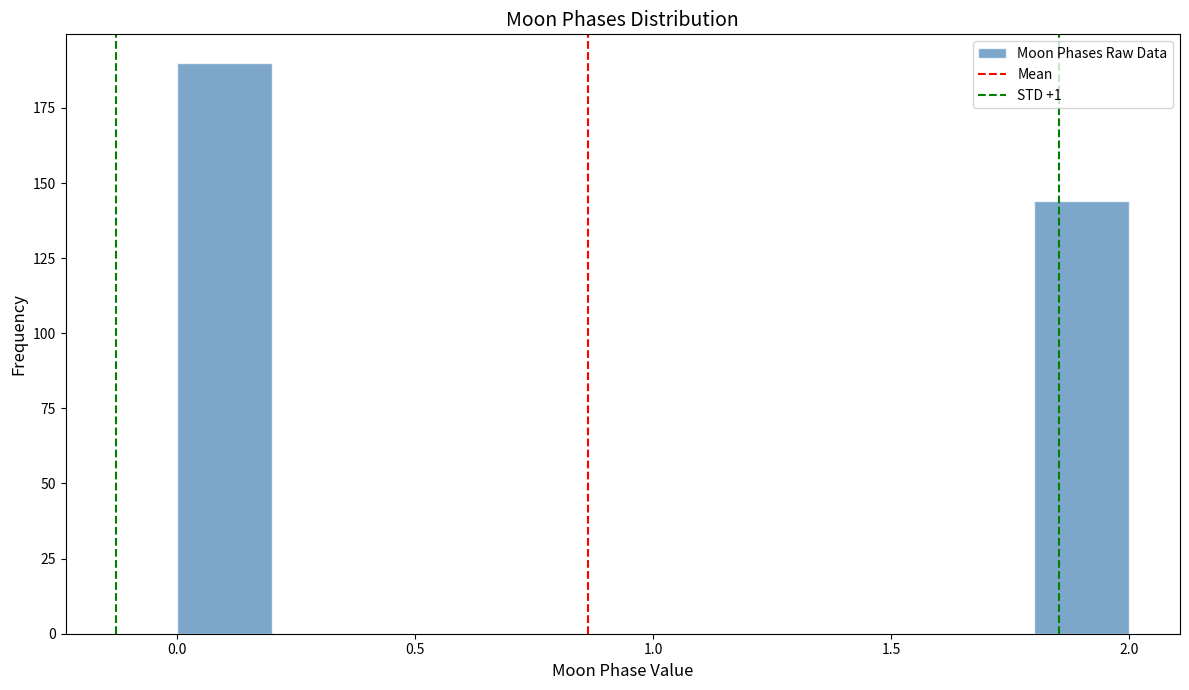

Reading left to right, list every bar in this chart as the range it spans on the x-axis followed by its height. The values are not printed on the chart, so give them approximately, as read against the axis.

0.0 to 0.2: 190
0.2 to 0.4: 0
0.4 to 0.6: 0
0.6 to 0.8: 0
0.8 to 1.0: 0
1.0 to 1.2: 0
1.2 to 1.4: 0
1.4 to 1.6: 0
1.6 to 1.8: 0
1.8 to 2.0: 145